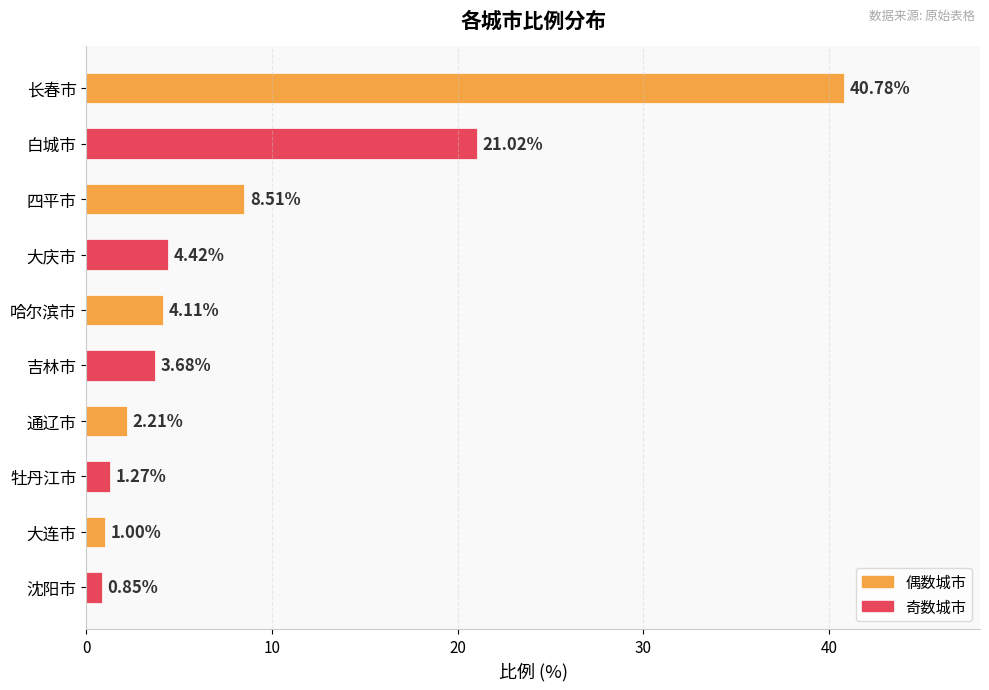

What is the ratio of the value at 四平市 to the value at 牡丹江市?

6.7